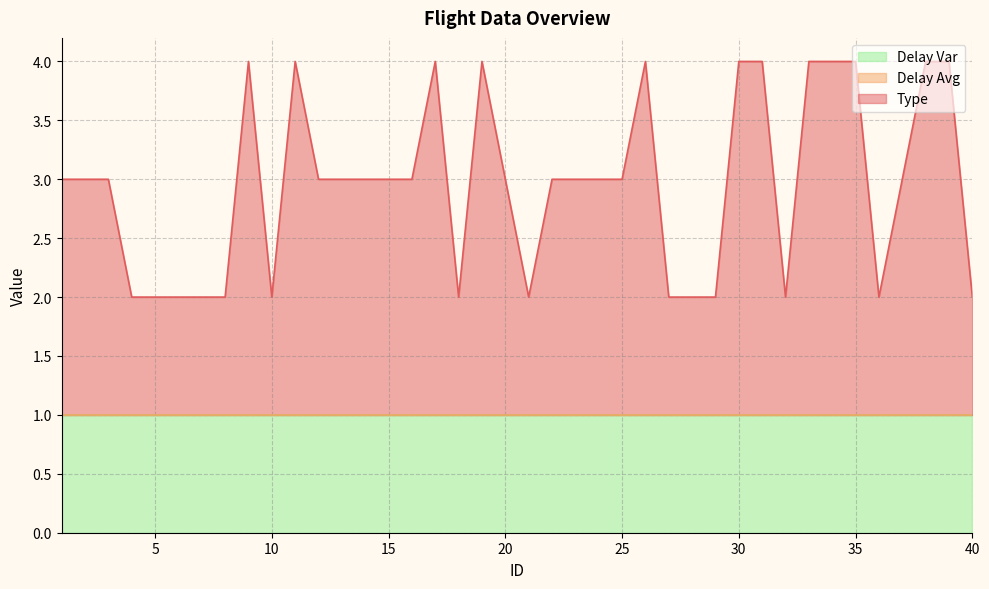

Is the value of Type at 14 greater than the value of Delay Avg at 8?

Yes